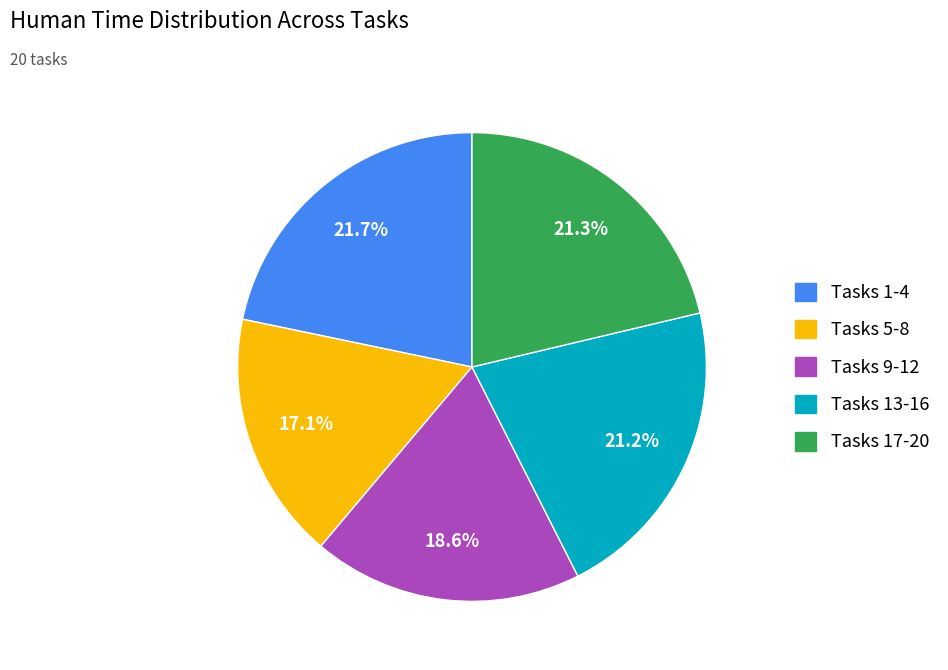

Is there a majority slice in this chart?

No